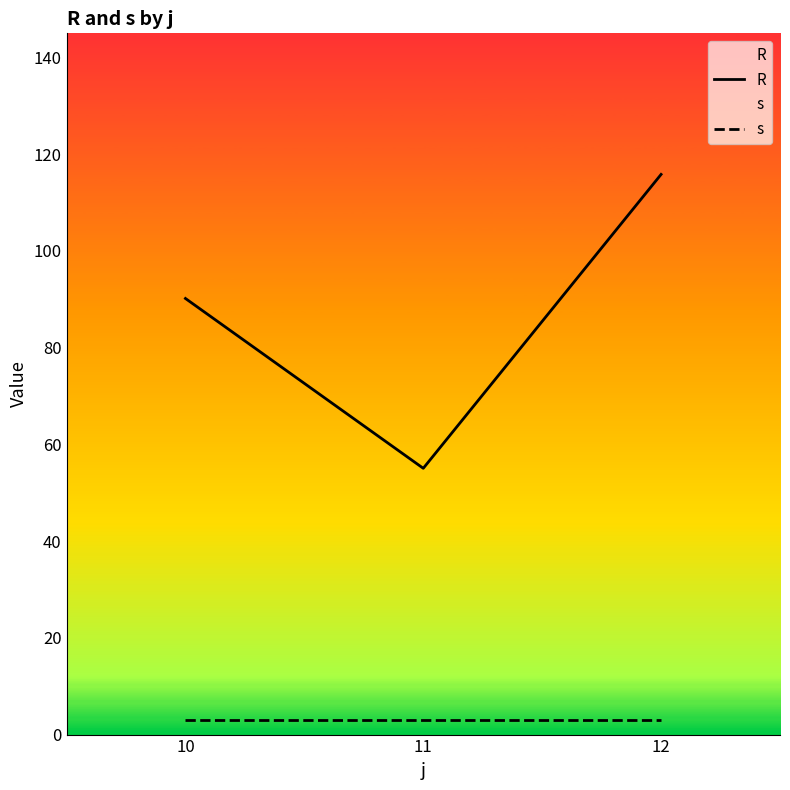

What is the value of the s point at the 1st from the left?

3.0